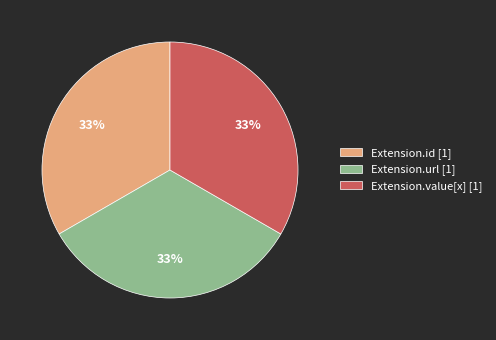

Is the sum of Extension.id [1] and Extension.url [1] greater than half?

Yes